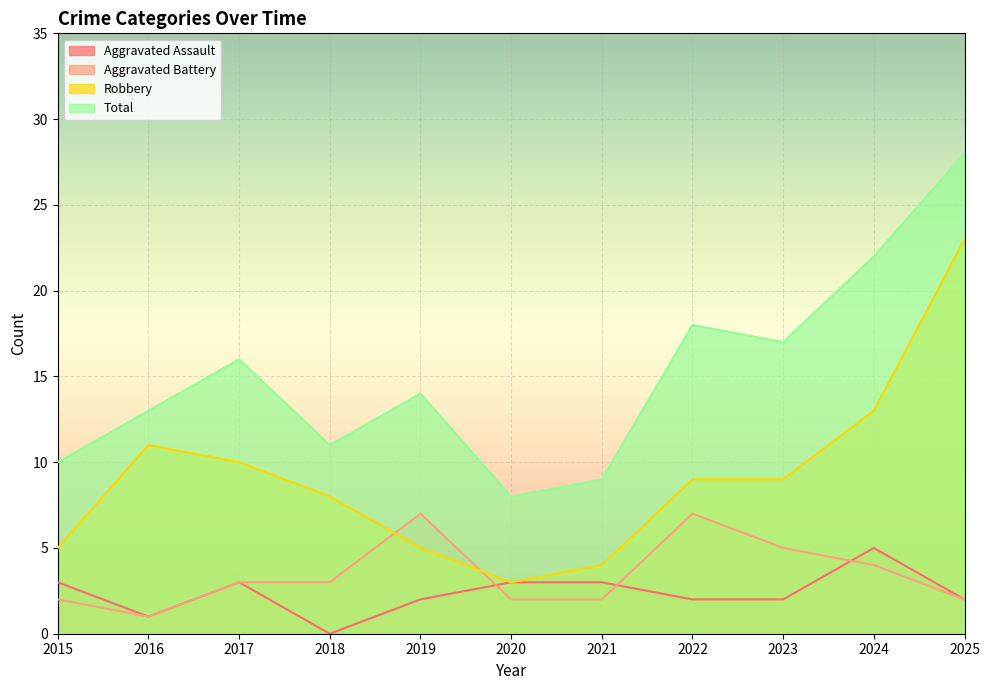

Rank the categories by Robbery value from highest to lowest.

2025, 2024, 2016, 2017, 2022, 2023, 2018, 2015, 2019, 2021, 2020